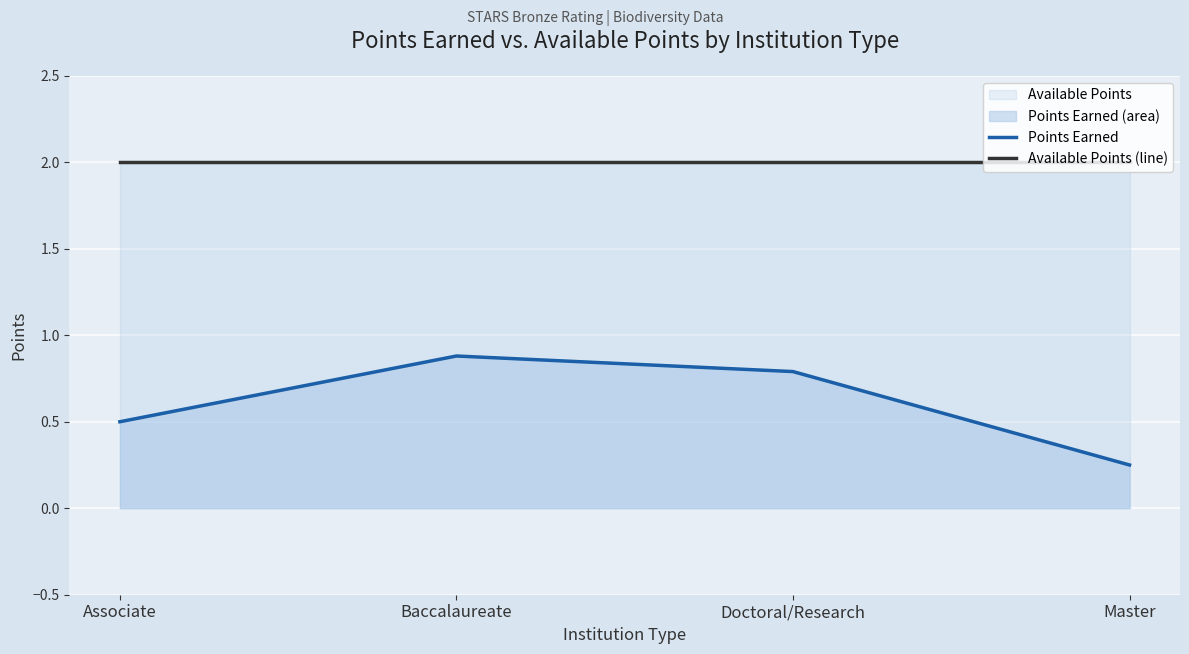

What position from the right is Associate?

4